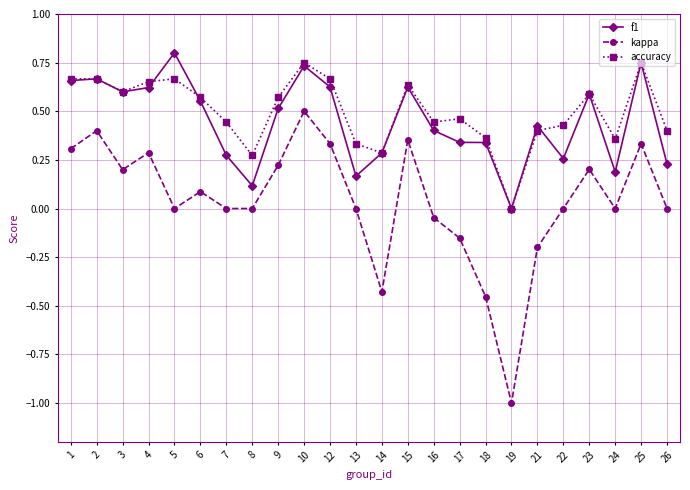

At 17, list the series in order from smallest to largest.

kappa, f1, accuracy